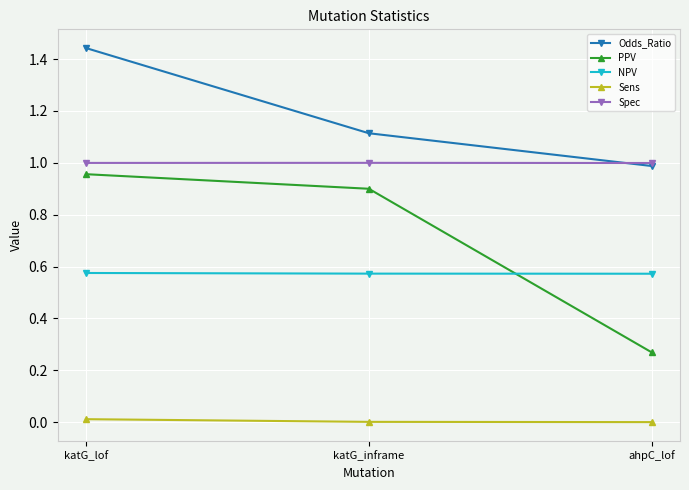

What position from the left is katG_inframe?

2